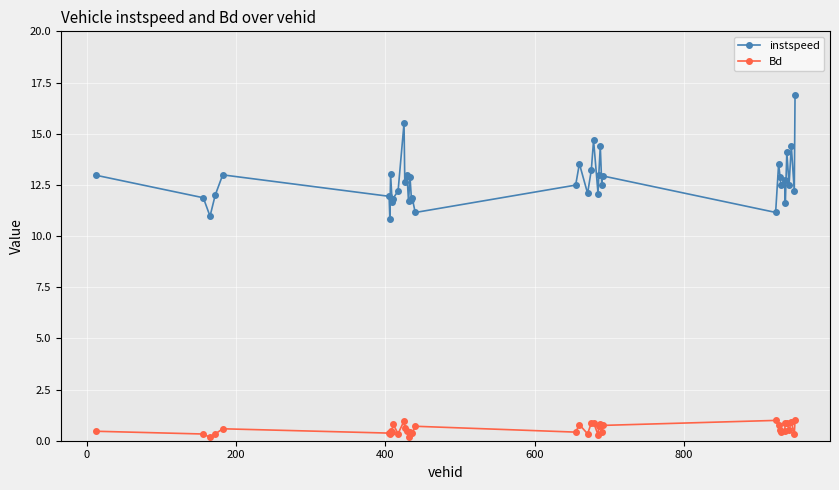

True or false: Bd has more than 2 interior local peaks.

True